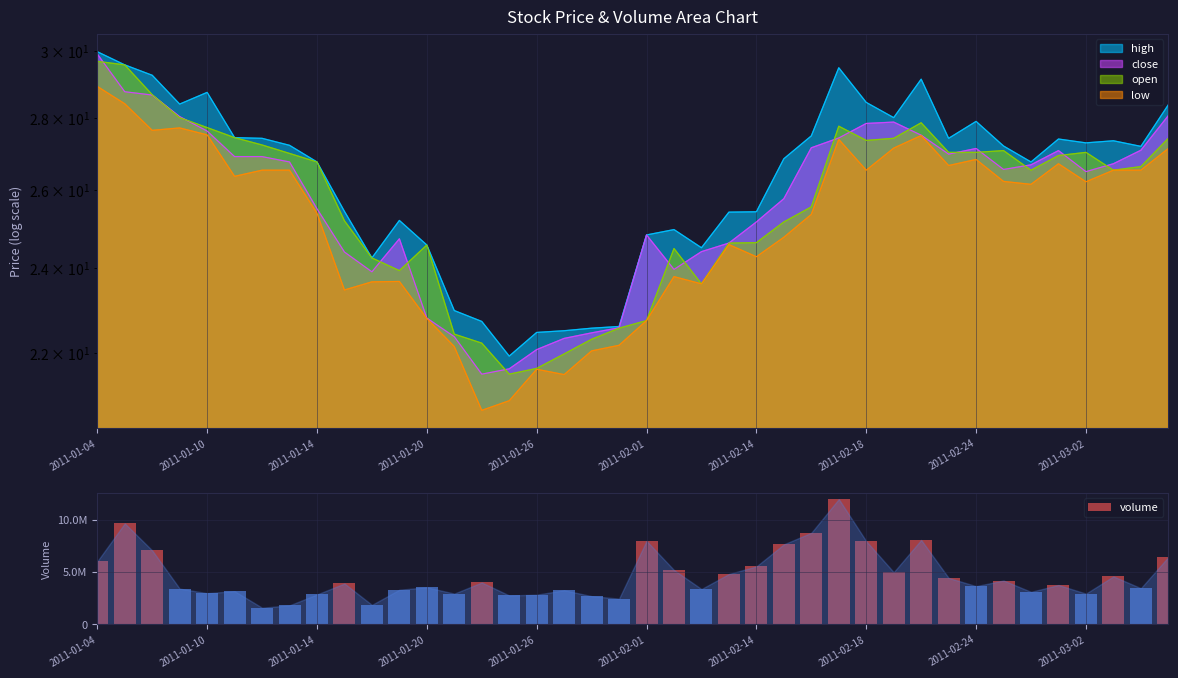

What is the difference between the maximum and minimum values?

10382732